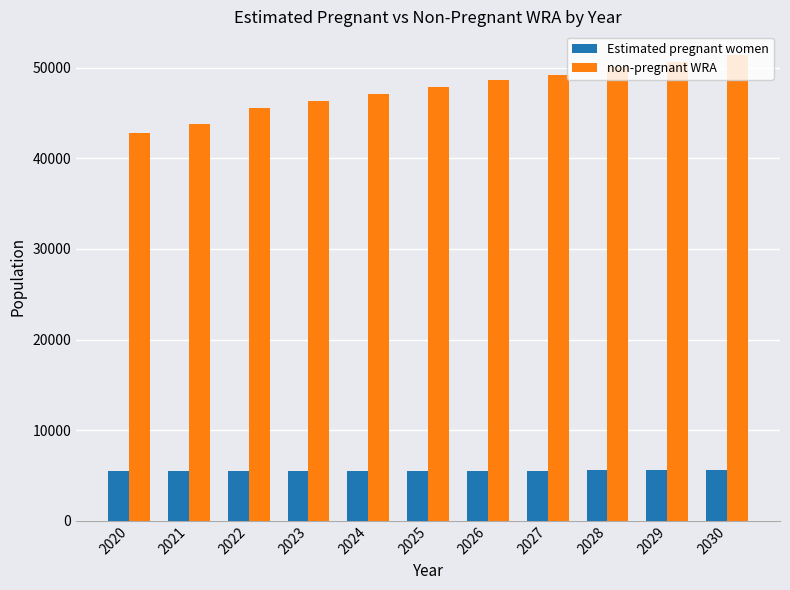

List the series in order of their peak value, lowest first.

Estimated pregnant women, non-pregnant WRA